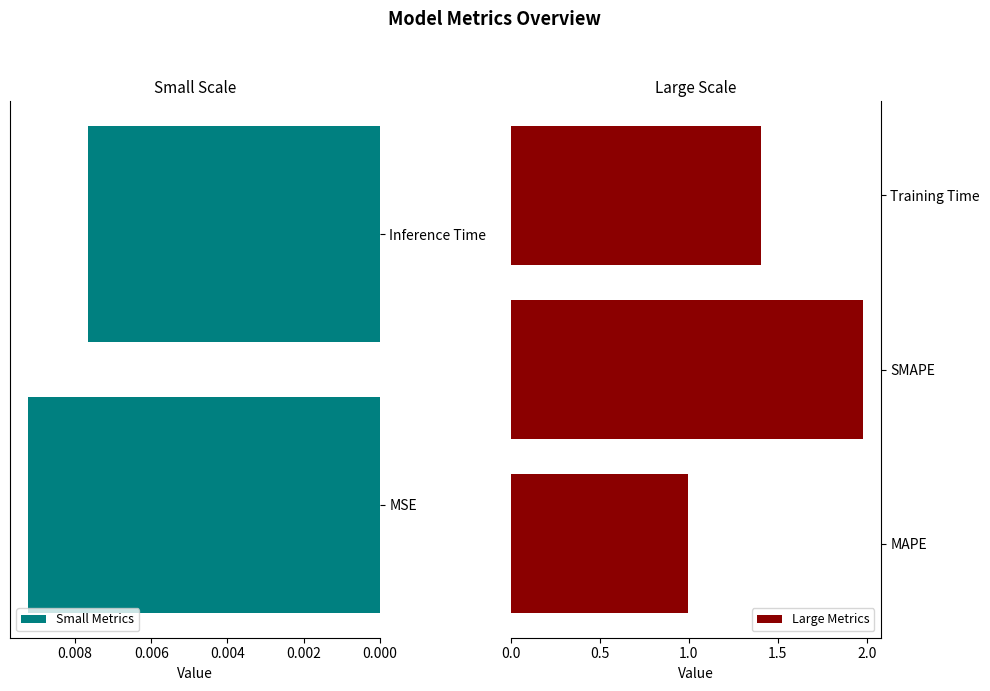

How many bars are there in total?

5